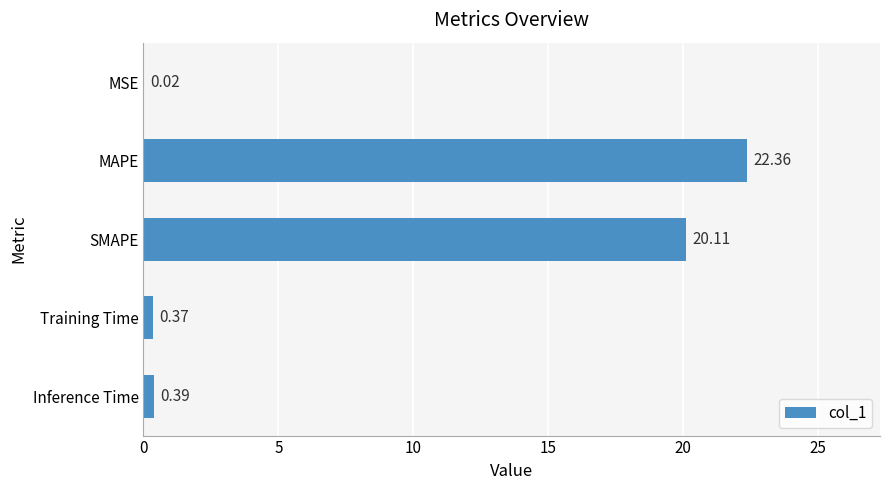

What is the greatest value displayed?

22.4